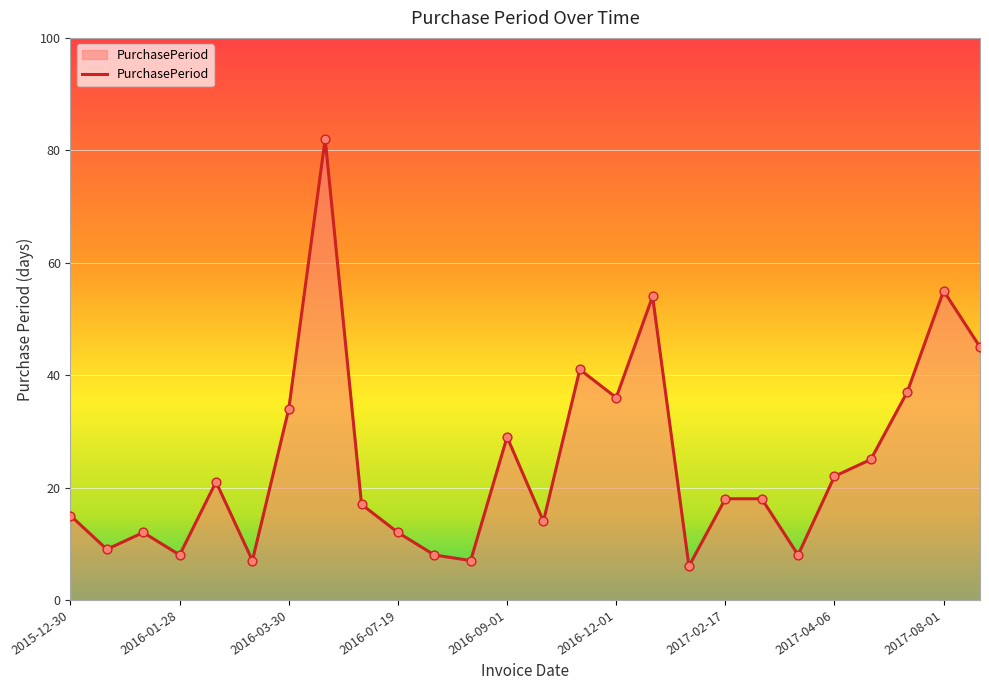

What is the difference between the maximum and minimum values?

76